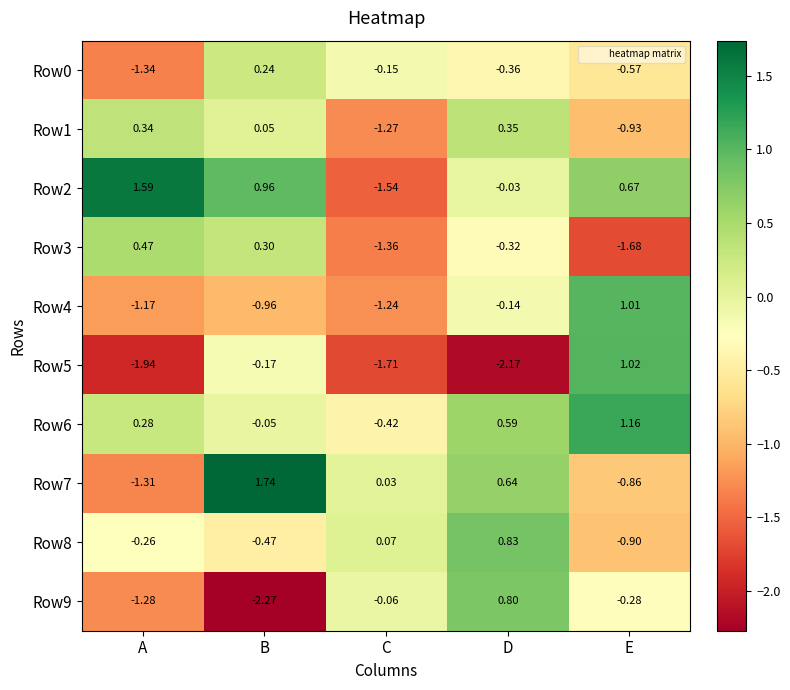

Rank the categories by Row2 value from highest to lowest.

A, B, E, D, C